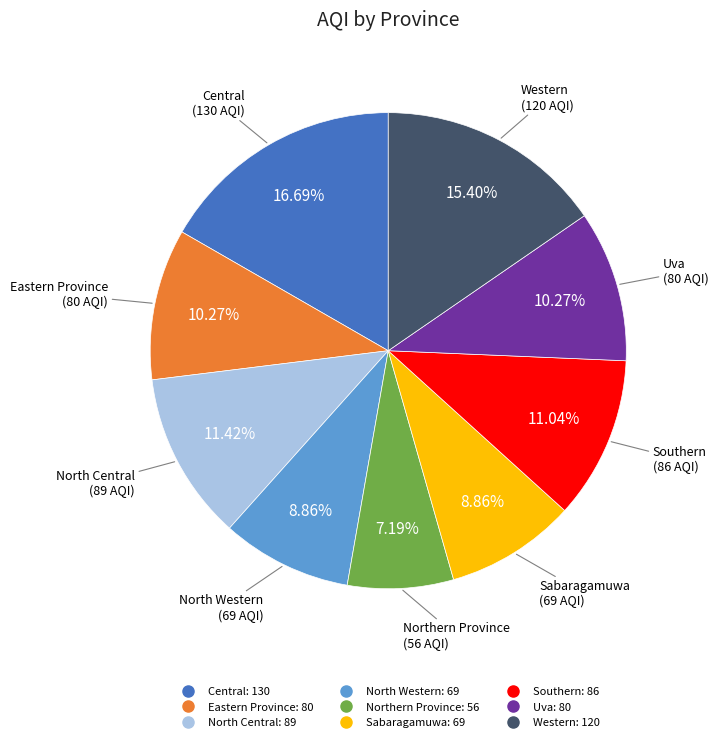

To the nearest percent, what portion does Sabaragamuwa represent?

9%